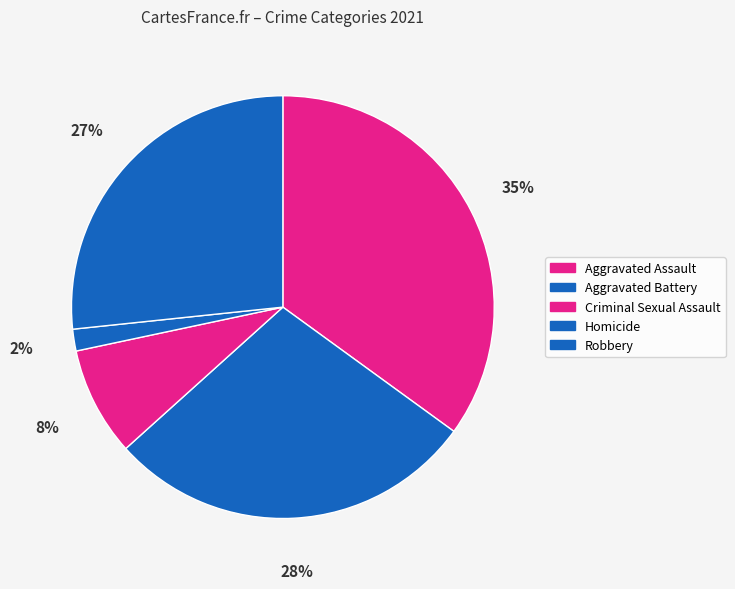

How many slices are in this pie chart?

5